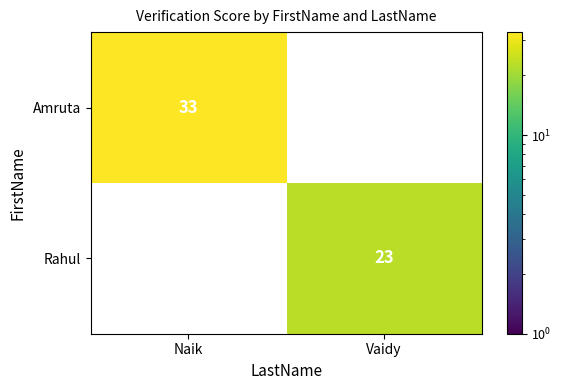

The Amruta series shows 50.1 at Naik. True or false?

False